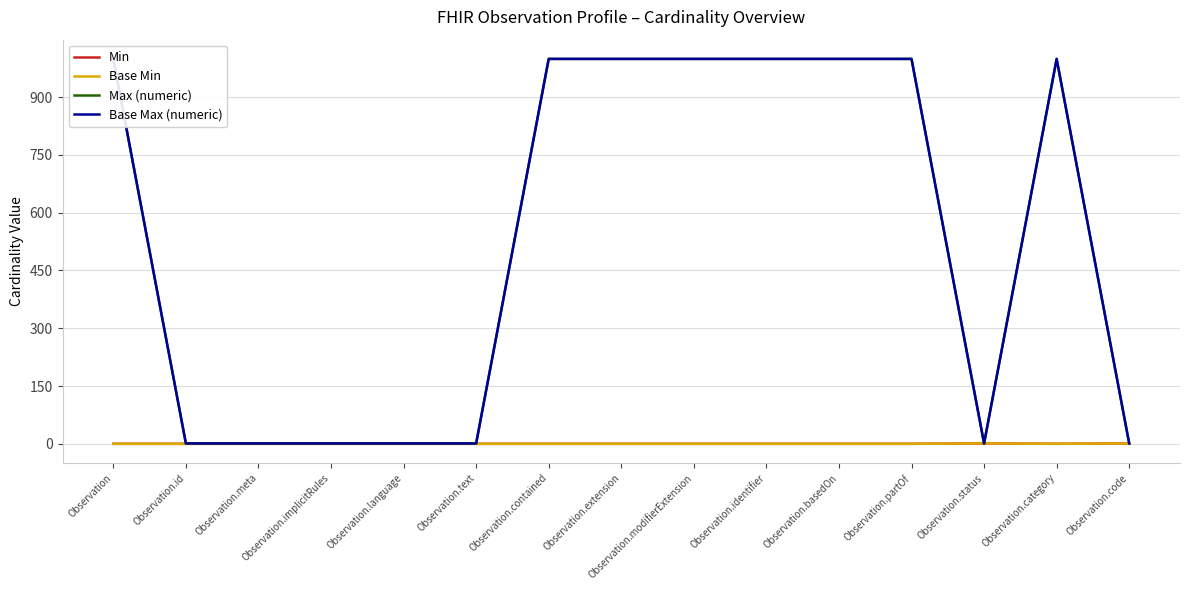

Which series has the largest total across all categories?

Max (numeric)